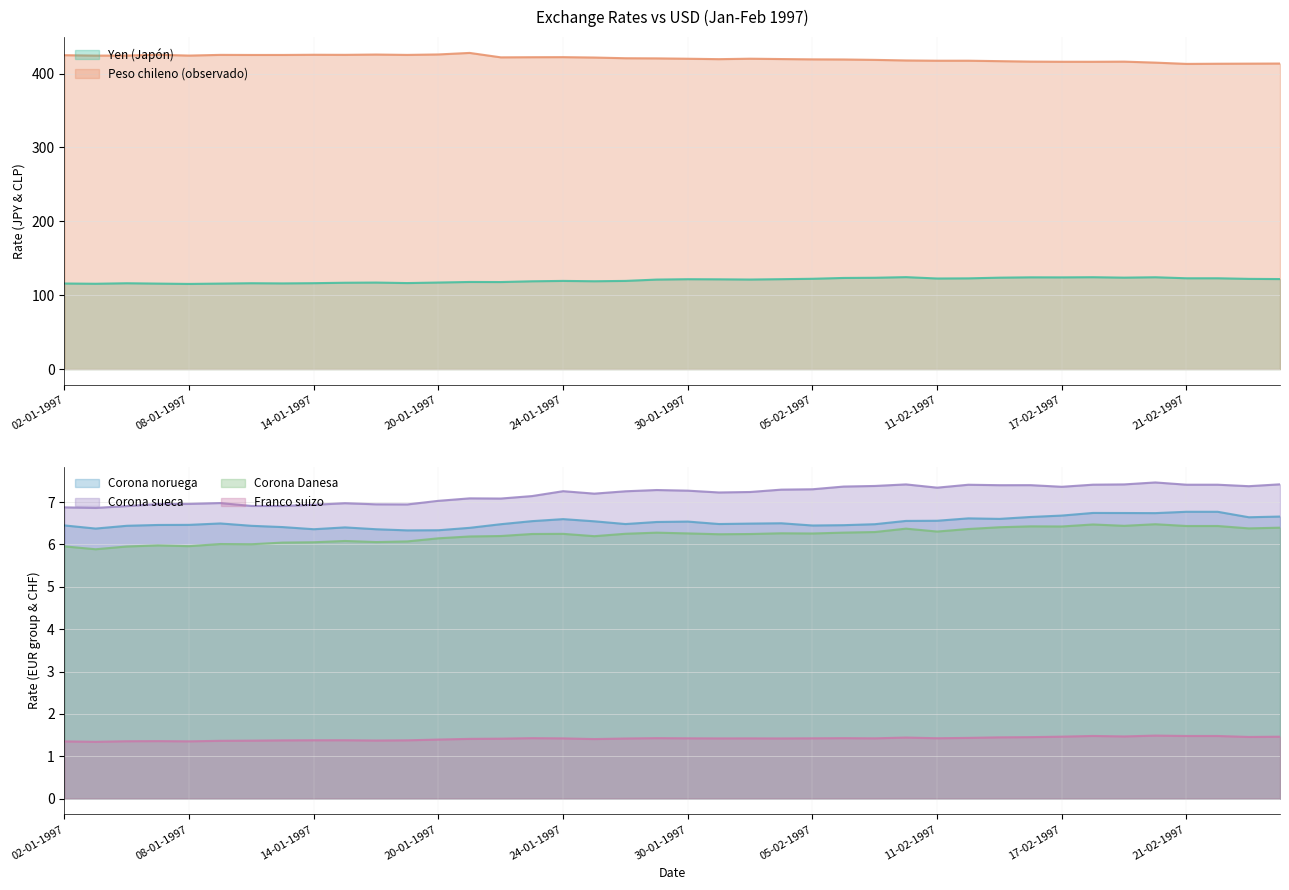

Which category has the highest value across all series?

21-01-1997